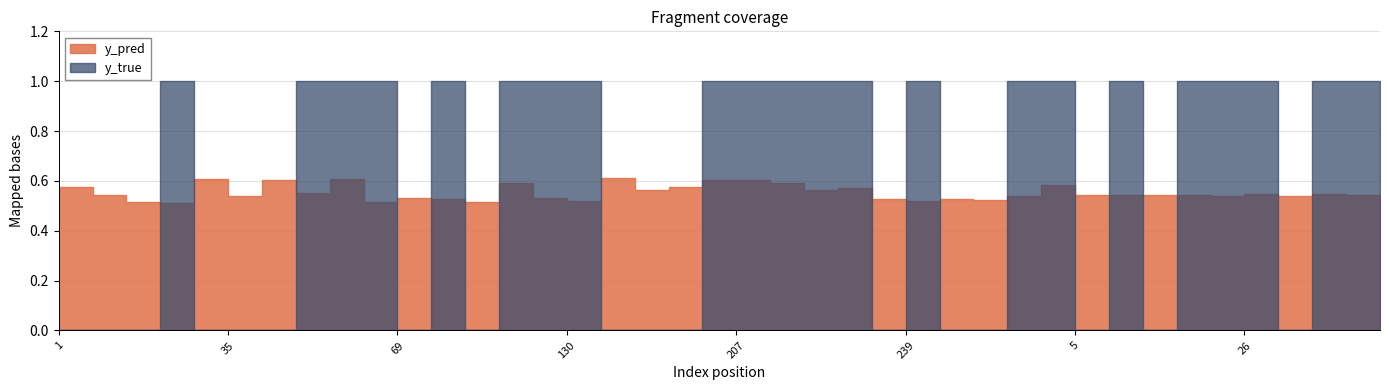

What is the sum of all y_pred values?

22.1